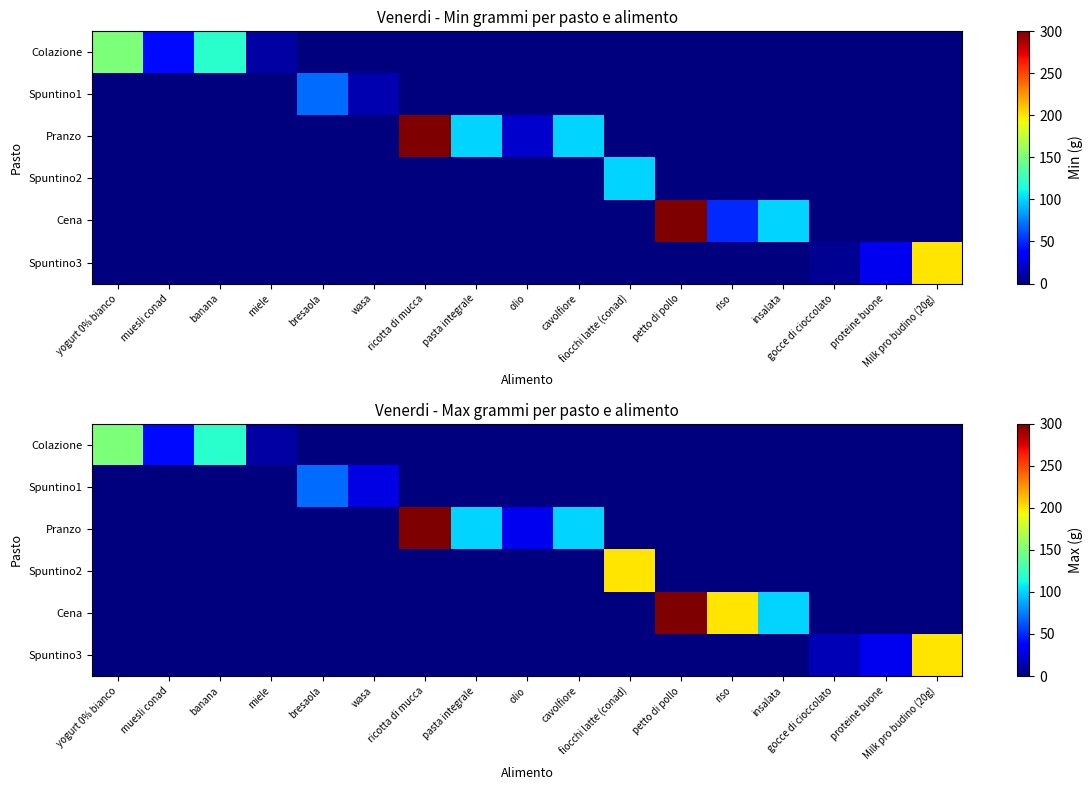

Which category has the lowest value in the Spuntino1 series?

yogurt 0% bianco